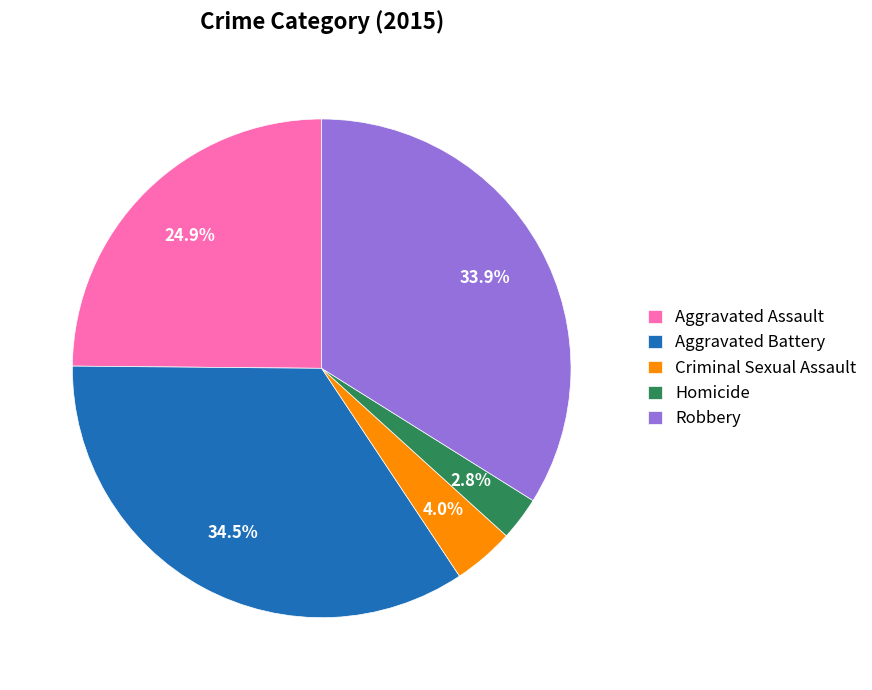

Which has a higher value, Criminal Sexual Assault or Aggravated Assault?

Aggravated Assault